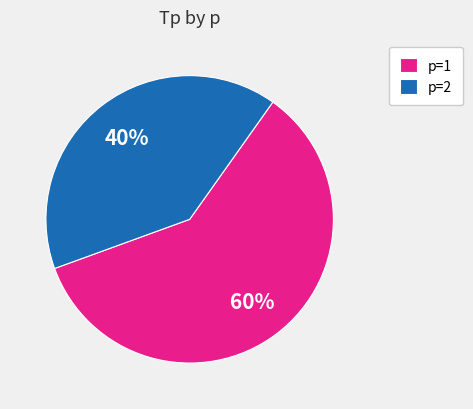

What is the ratio of the value at p=2 to the value at p=1?

0.7